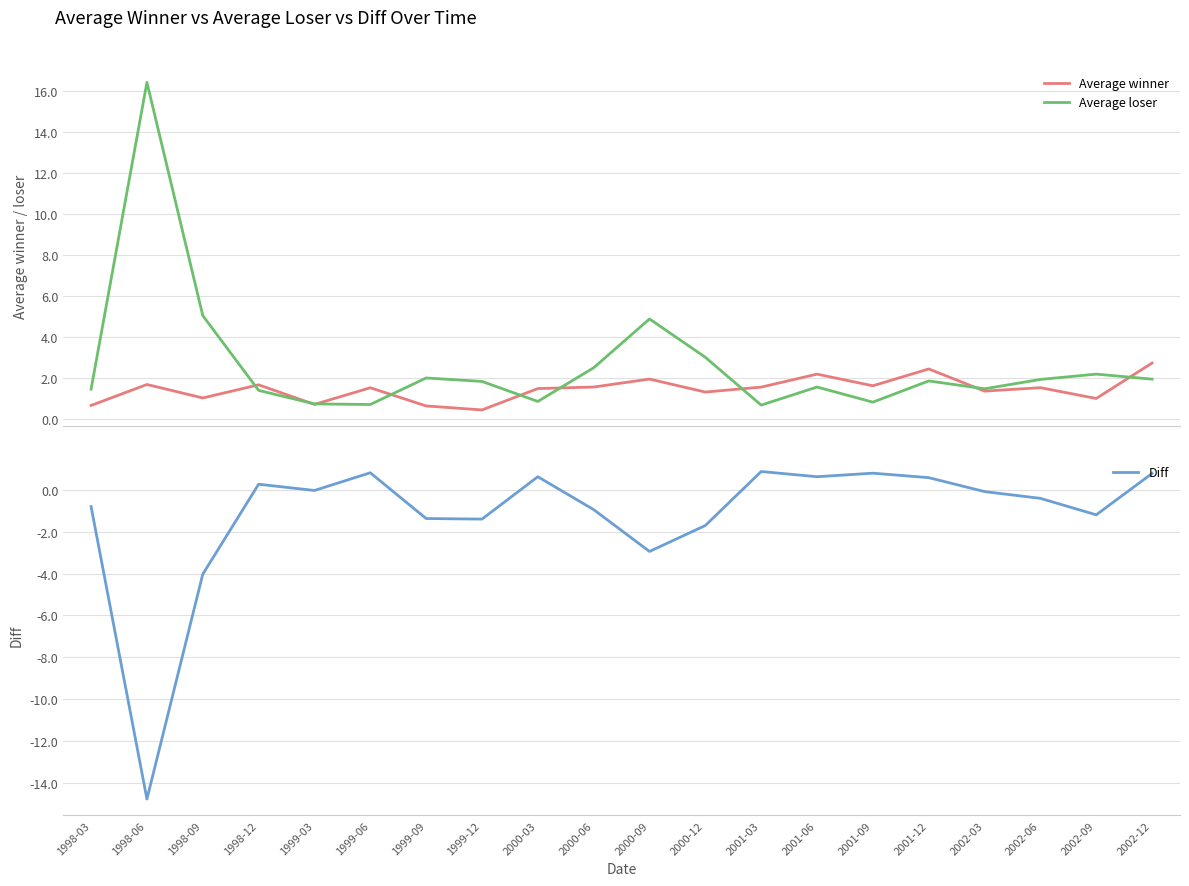

What are all the series names shown in the legend?

Average winner, Average loser, Diff